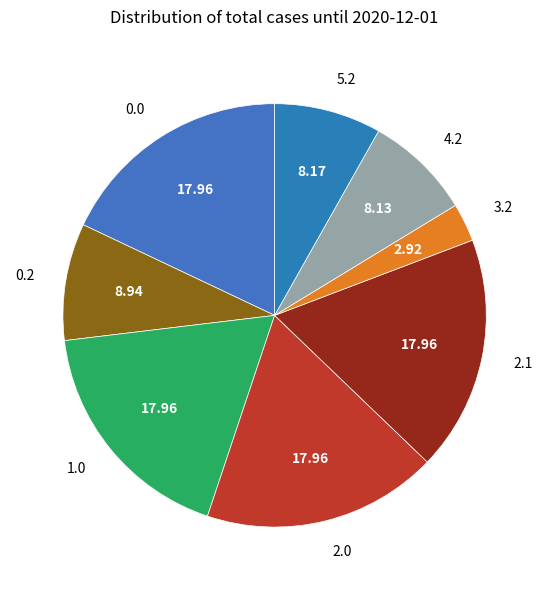

Which category has the smallest portion of the pie?

3.2